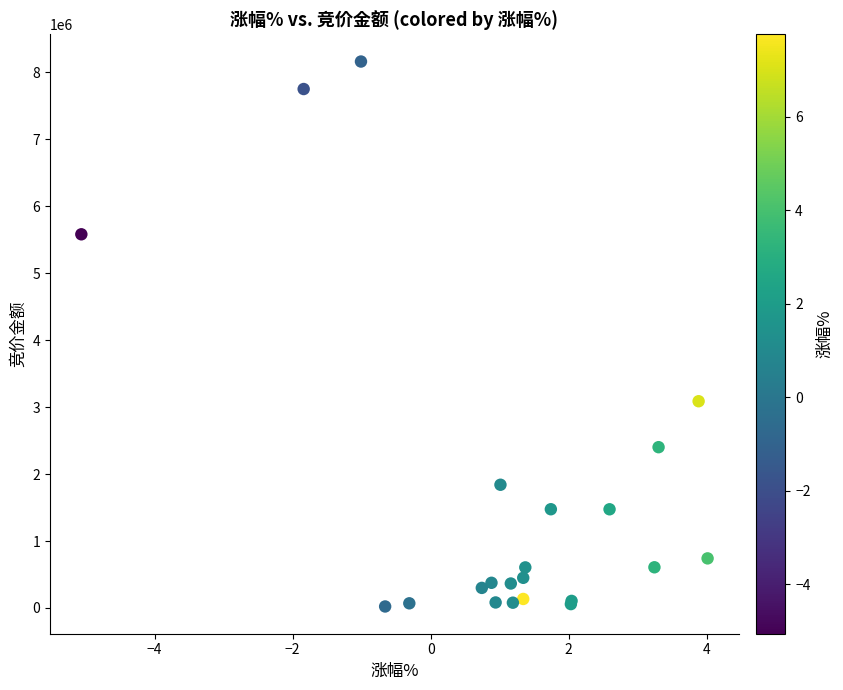

What Y value in the scatter plot is closest to 4092891?

3088505